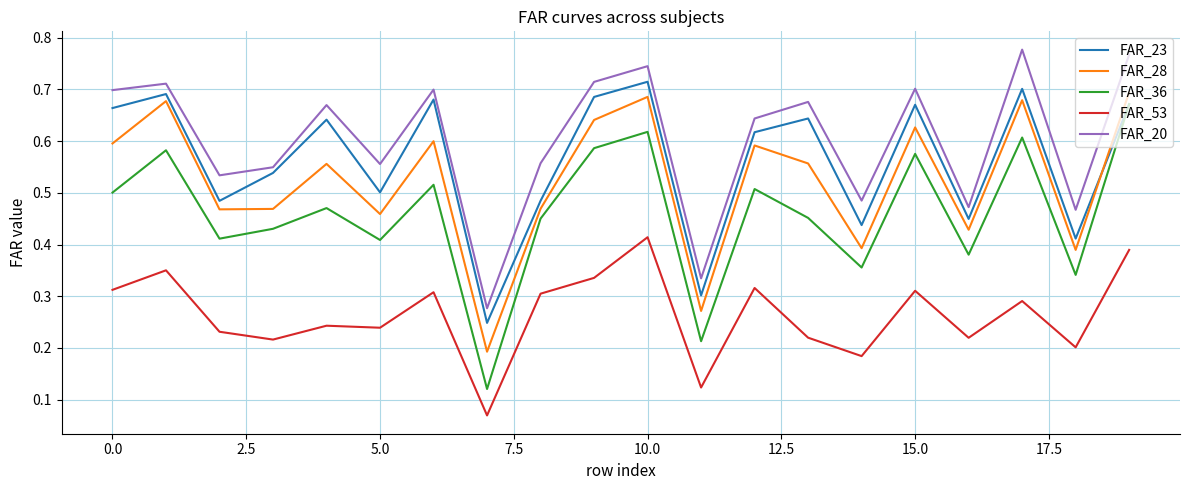

How many series are shown in this chart?

5